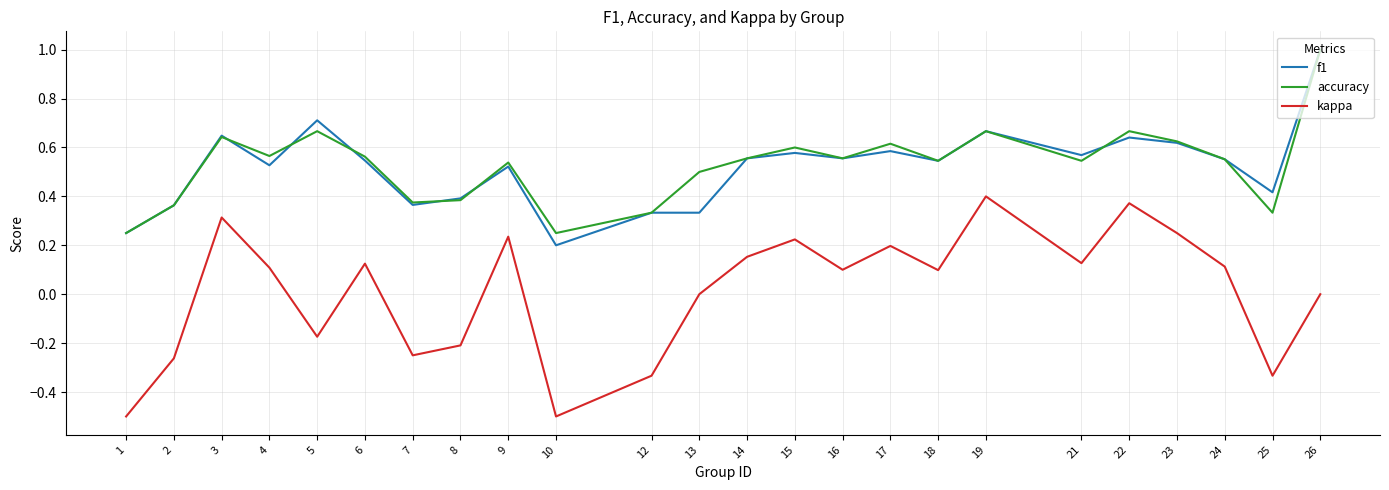

What is the difference between the maximum and minimum values in the kappa series?

0.9